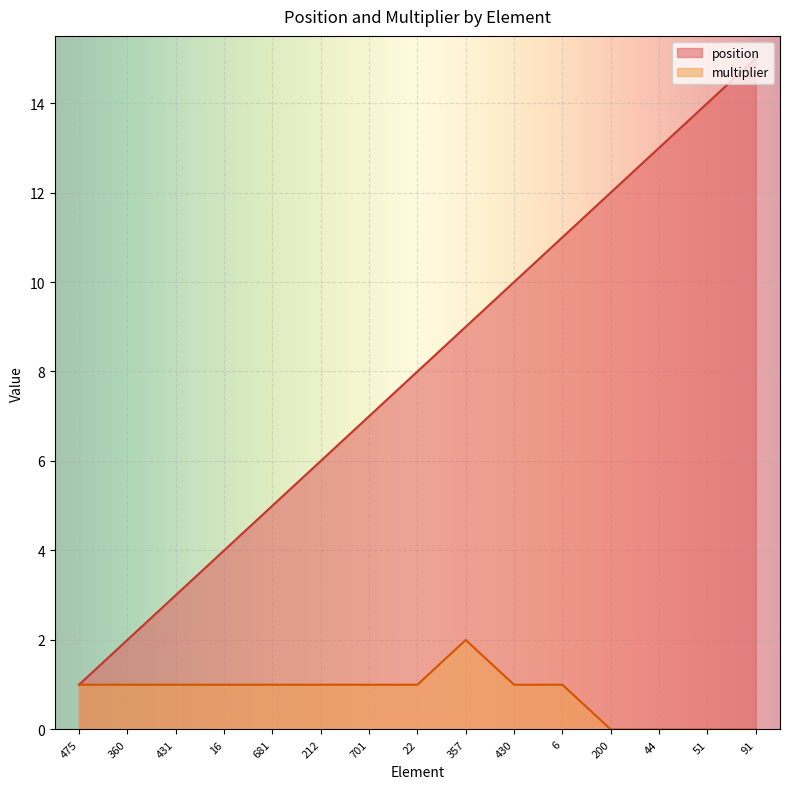

Between 200 and 91, which series saw the biggest shift?

position